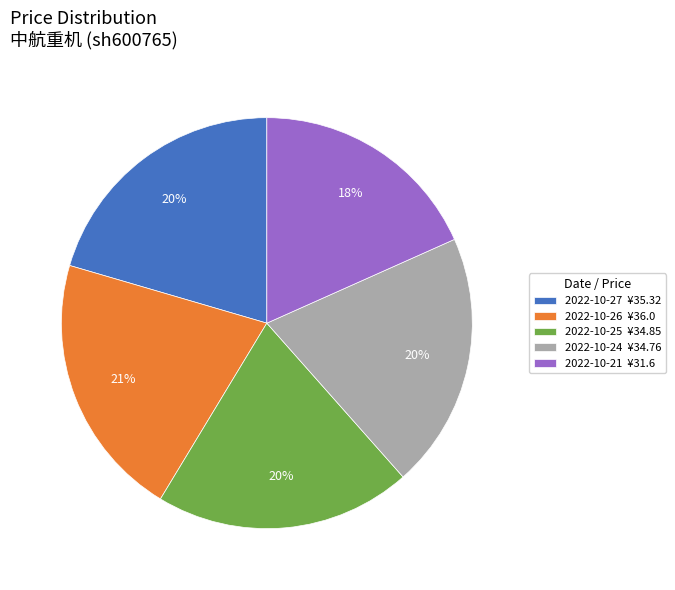

What is the ratio of the value at 2022-10-24 ¥34.76 to the value at 2022-10-27 ¥35.32?

1.0